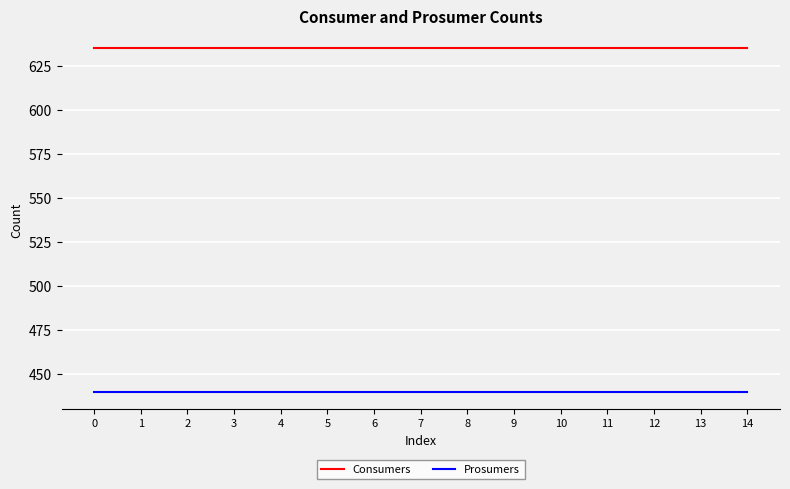

What are all the series names shown in the legend?

Consumers, Prosumers